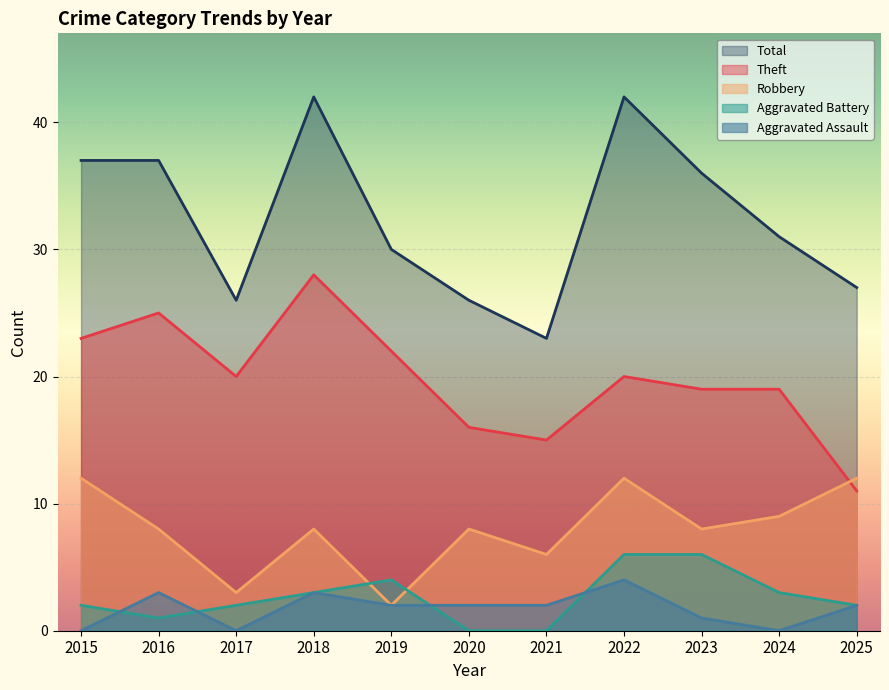

What is the difference between the maximum and minimum values in the Total series?

19